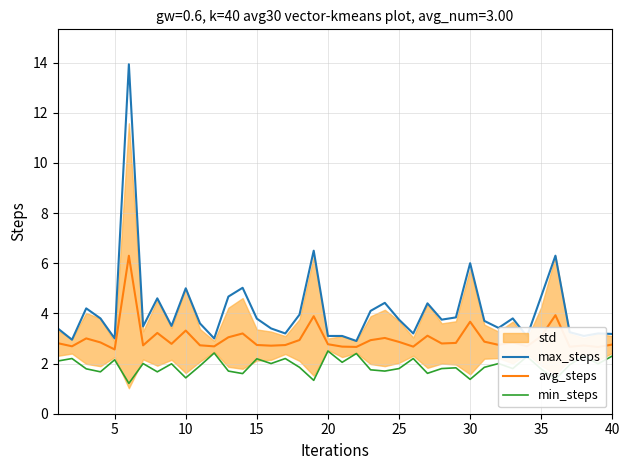

Is it true that avg_steps equals 3.9 at 20?

False